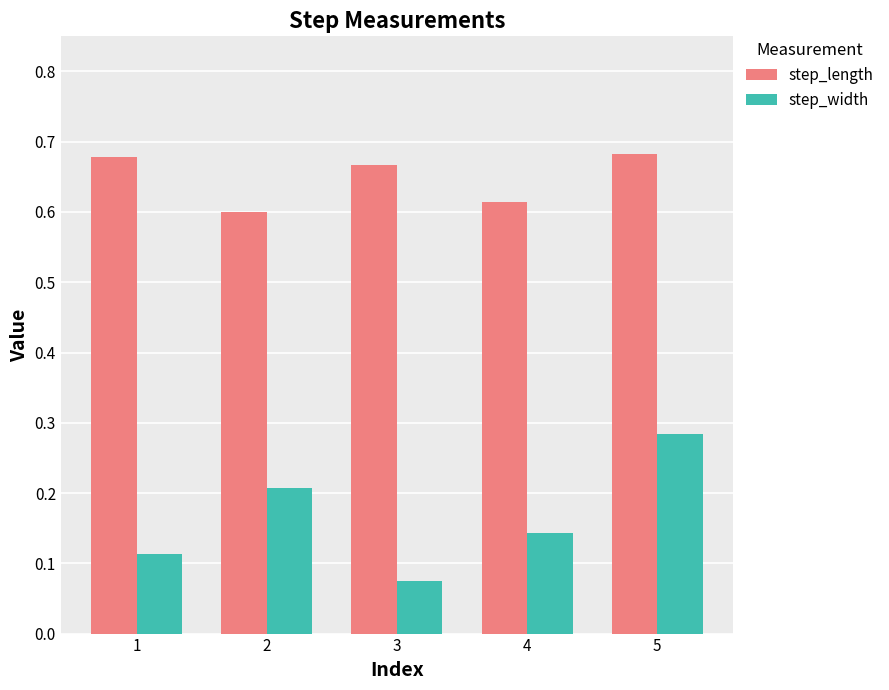

Which category has the lowest value across all series?

3